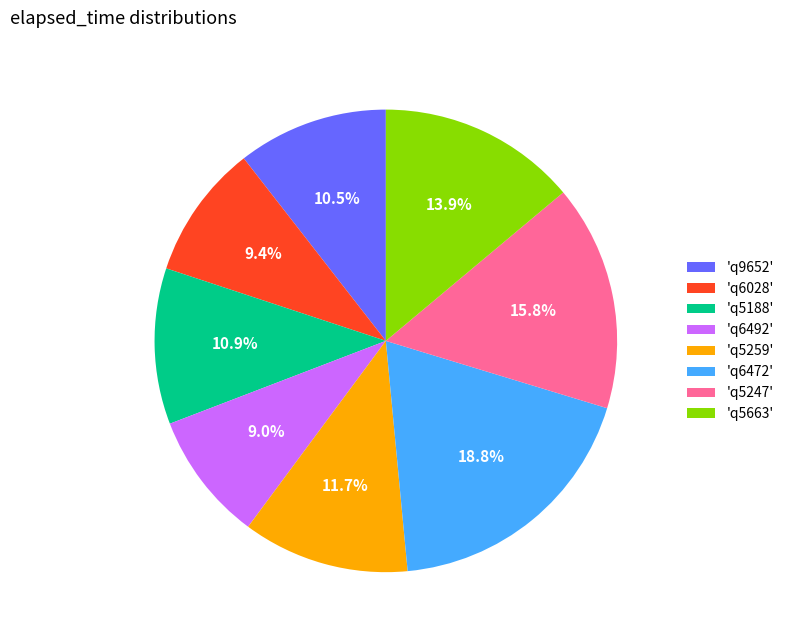

Count the number of slices in the pie.

8